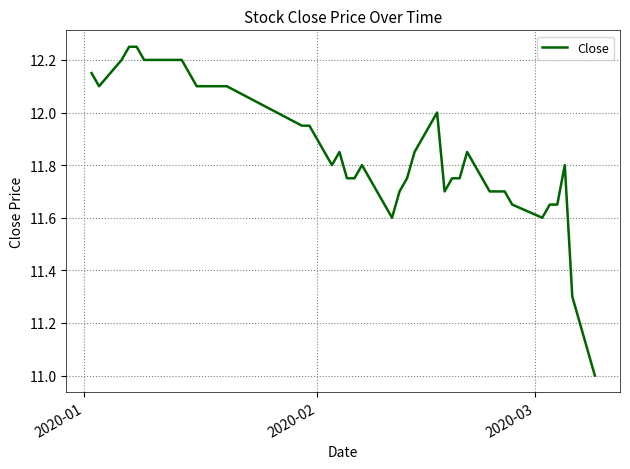

What is the minimum value shown in the chart?

11.0